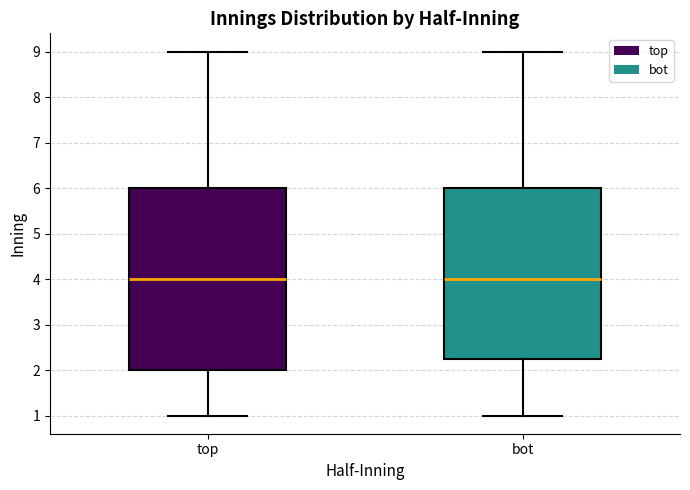

Where is the upper edge of the box for top on the y-axis? The values are not printed on the chart, so give them approximately, as read against the axis.

6.0